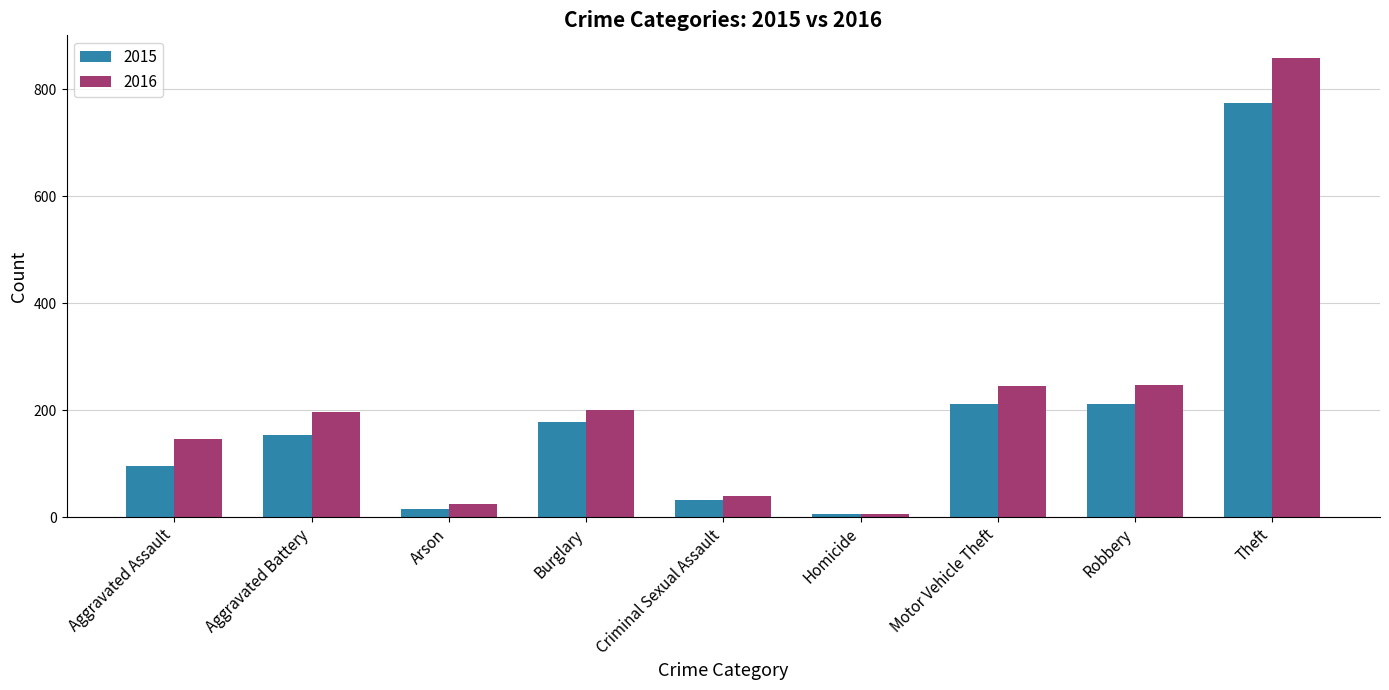

Read the 2016 value at Theft, to the nearest 50.

850